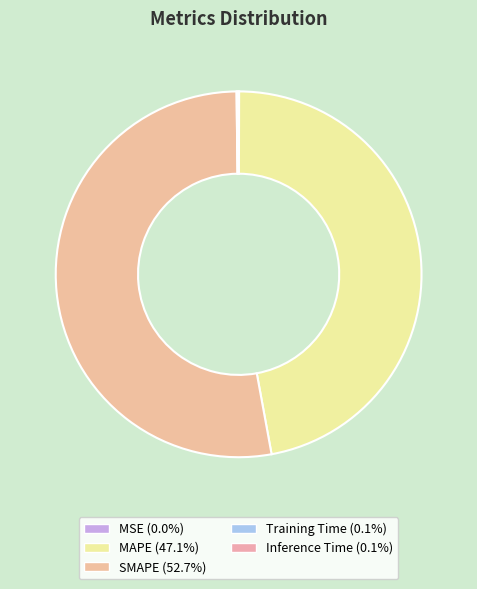

To the nearest percent, what is the difference between the largest and smallest slice percentages?

53%